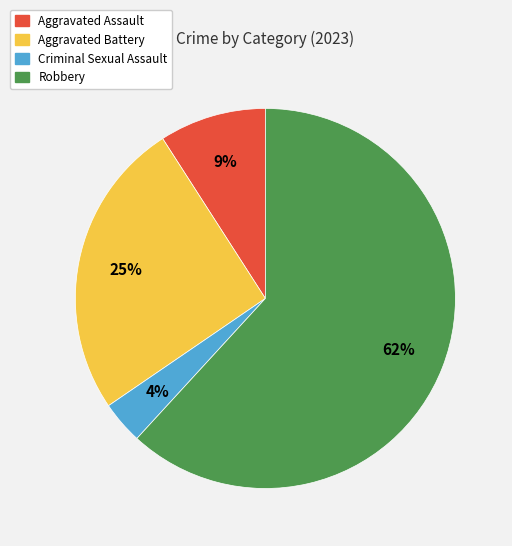

How many slices are in this pie chart?

4